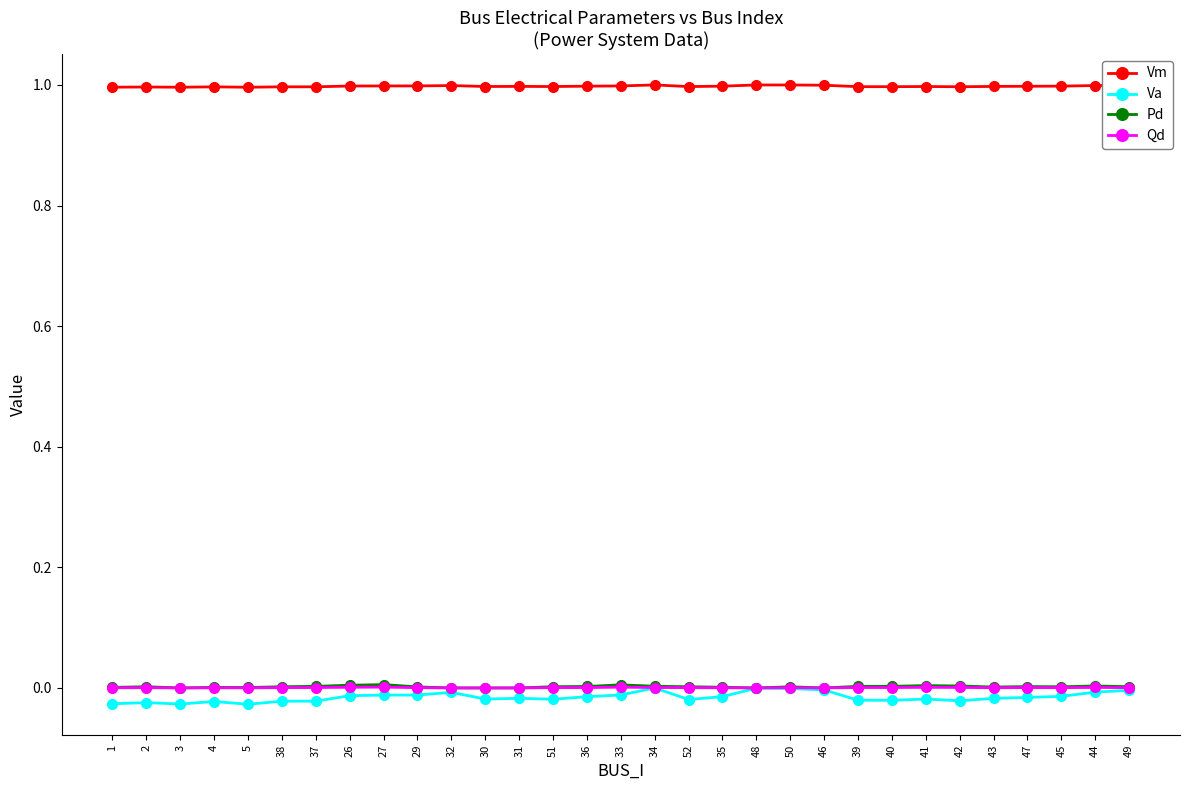

How many lines are shown in the chart?

4